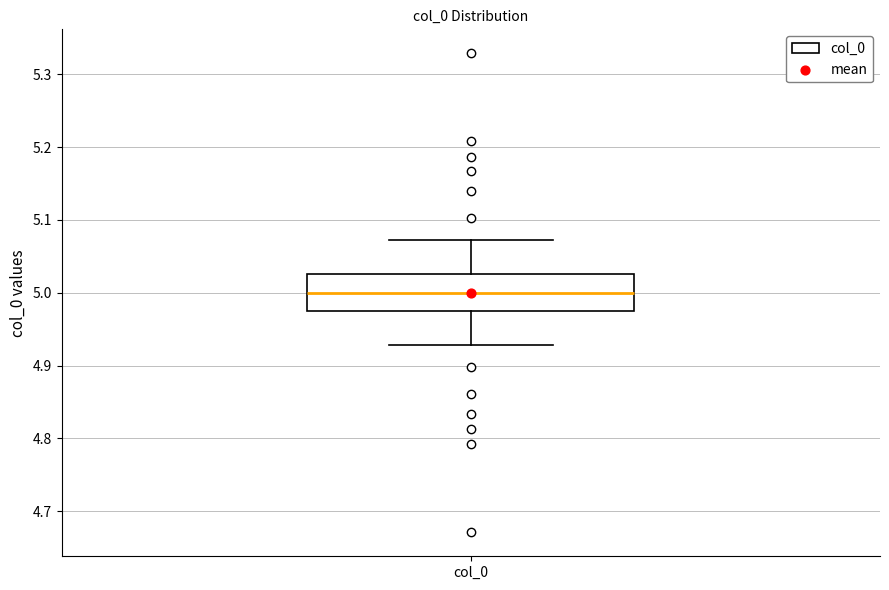

Transcribe this box plot: give where the median line is, the range the box spans, and where the two whiskers end, as read against the y-axis. The values are not printed on the chart, so give them approximately, as read against the axis.

median 5.00, box 4.97 to 5.03, whiskers 4.93 to 5.07